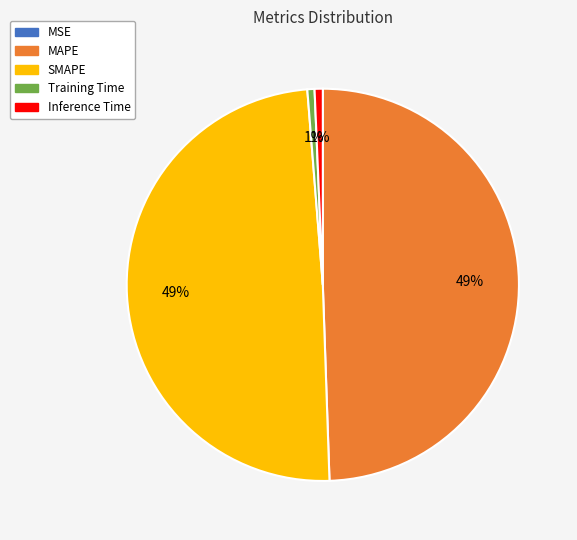

Which has a higher value, SMAPE or Training Time?

SMAPE